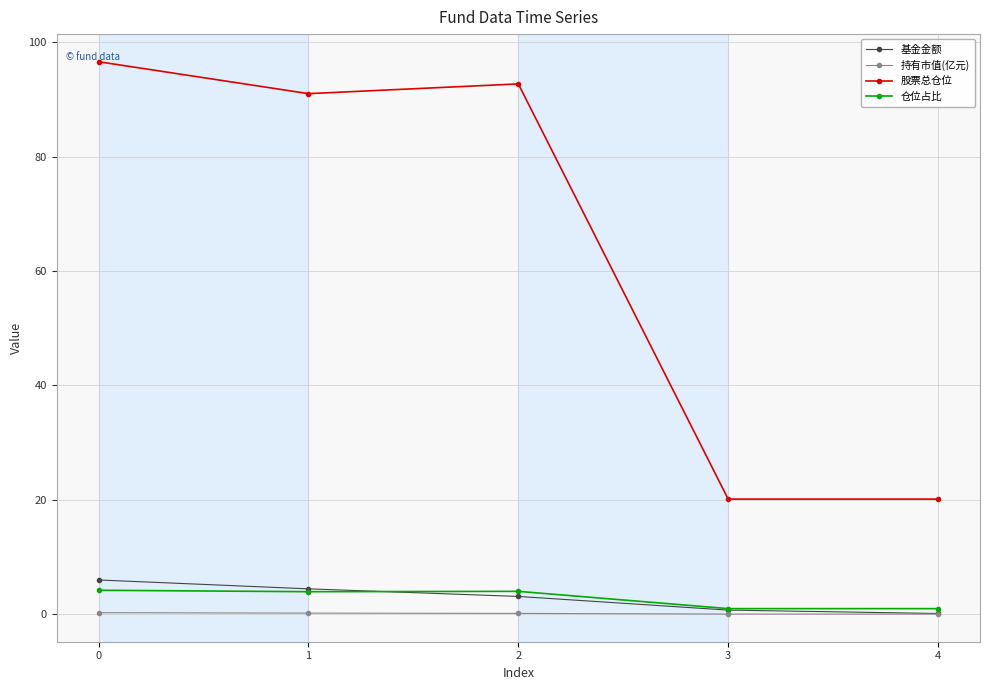

What is the value of the 基金金额 point at the 2nd from the left?

4.4